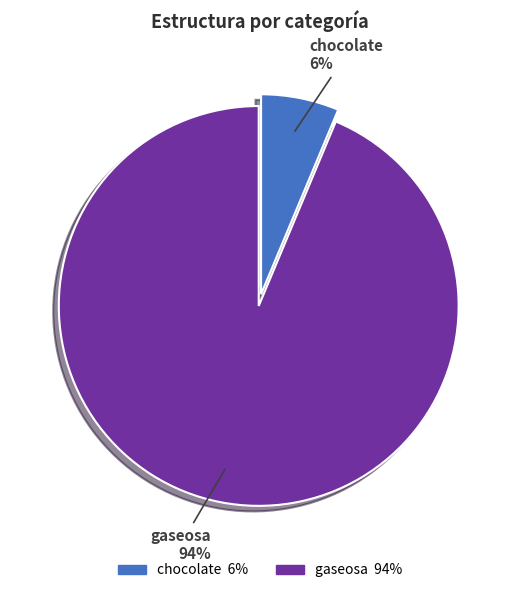

To the nearest percent, what percentage of the pie is chocolate?

6%